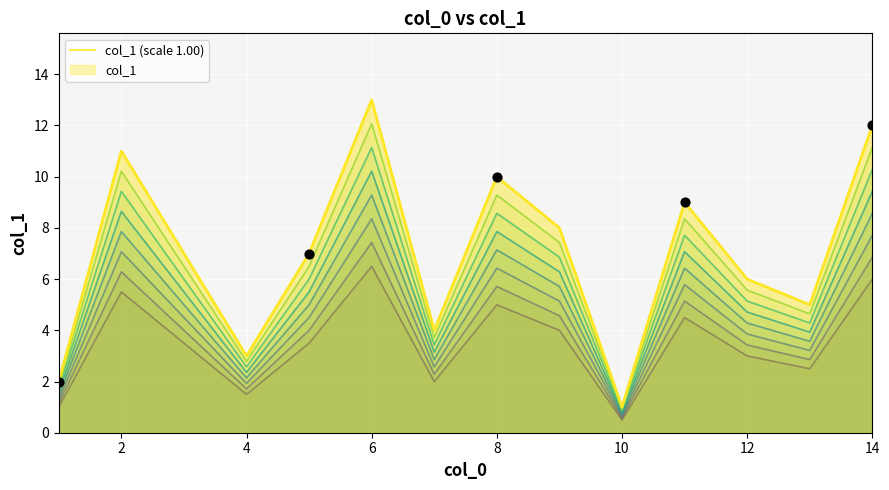

Which has a higher value, 4 or 14?

14